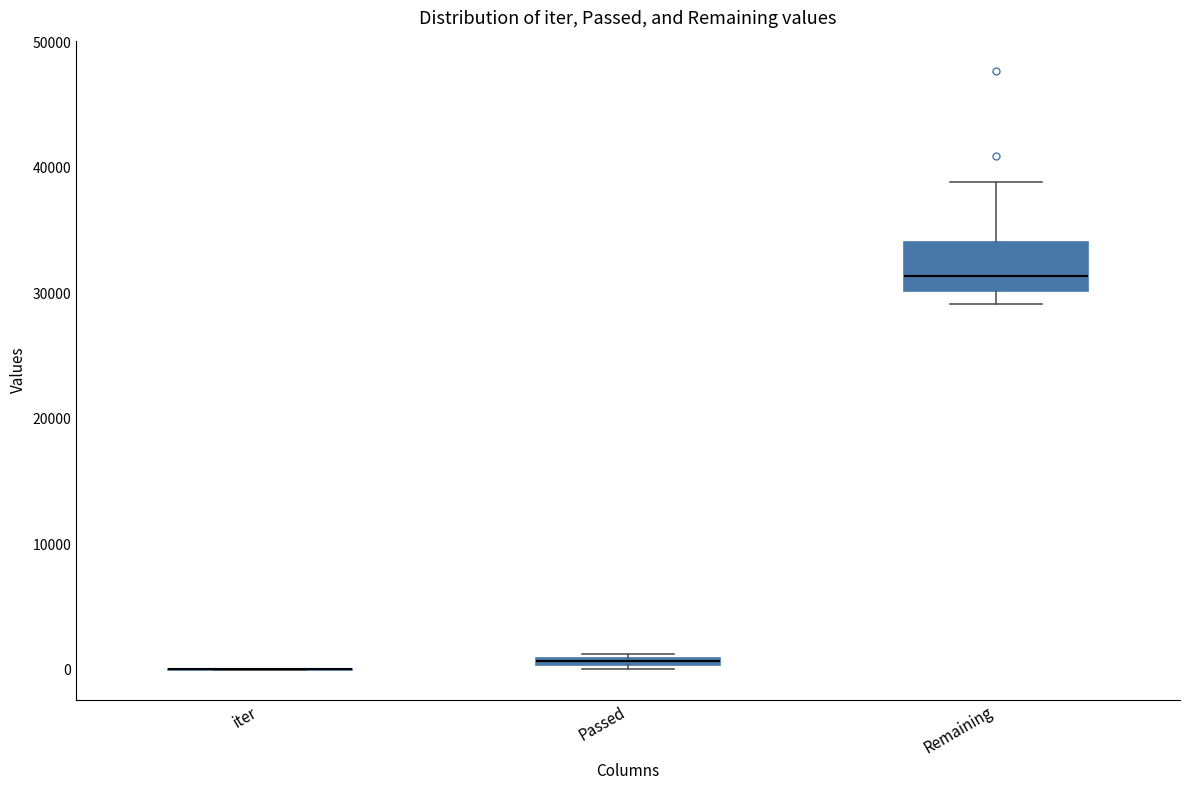

Comparing the boxes themselves (not the whiskers), which one is the tallest?

Remaining